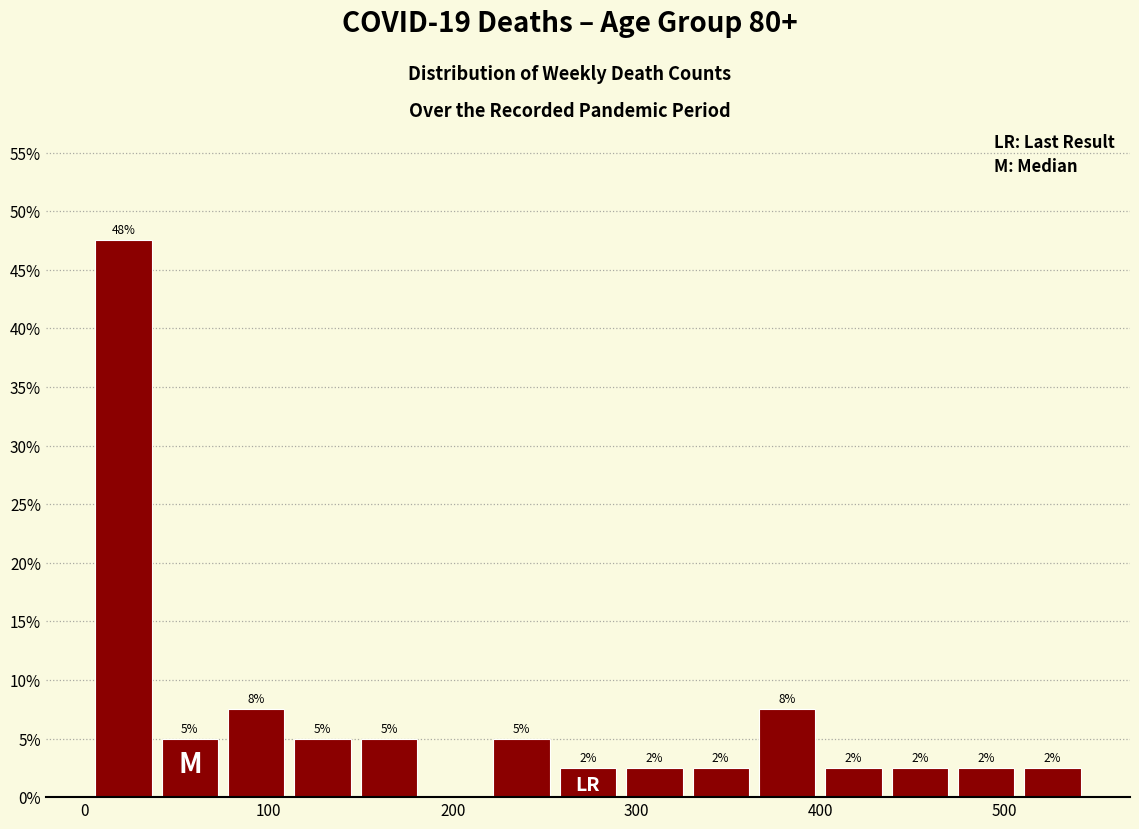

Read against the x-axis, roughly where is the centre of the tallest bar?

20